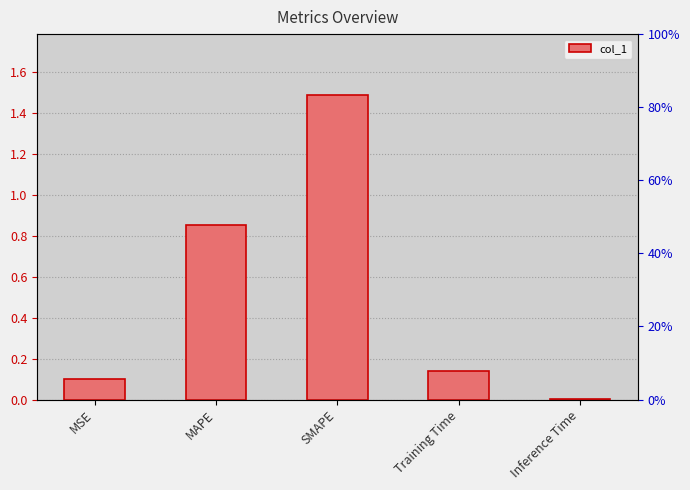

Which has a higher value, Training Time or MAPE?

MAPE